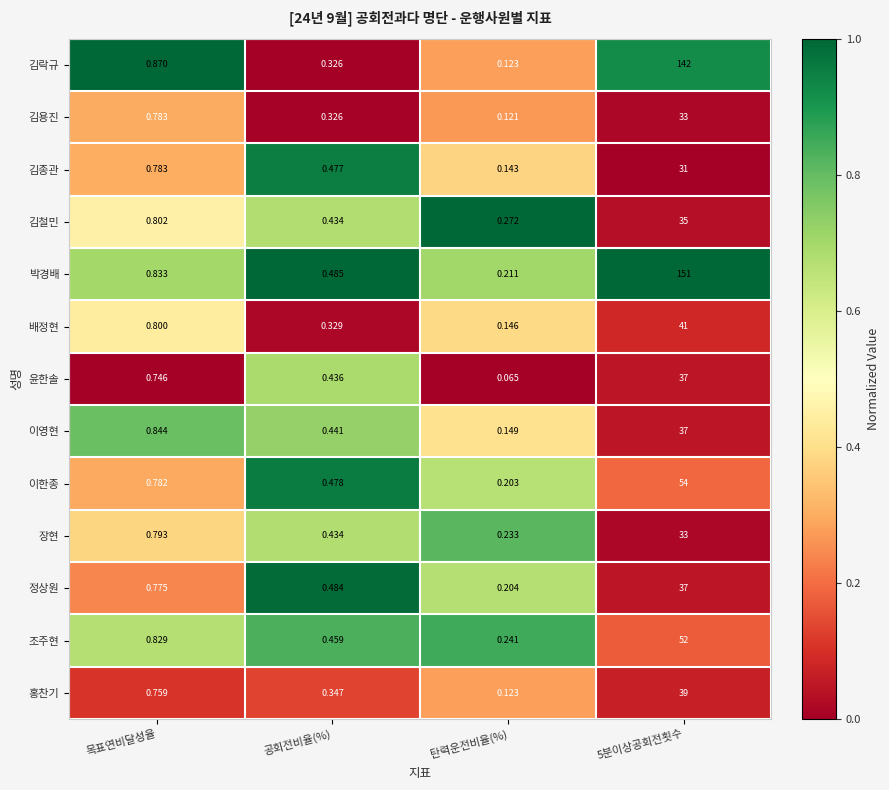

Which series changed the most between 공회전비율(%) and 탄력운전비율(%)?

윤한솔